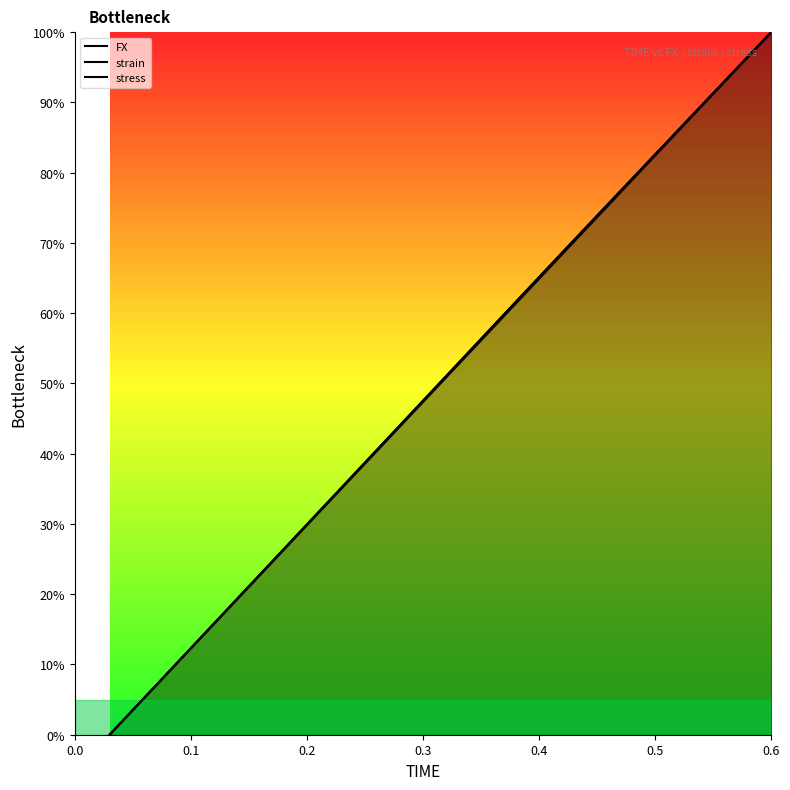

Reading right to left, transcribe all the data shown in this chart.

FX: 100.0	94.8	89.6	84.4	79.1	73.9	68.7	63.4	58.1	52.8	47.5	42.3	37.0	31.7	26.4	21.1	15.8	10.6	5.3	0.0
strain: 100.0	94.7	89.5	84.2	78.9	73.7	68.4	63.2	57.9	52.6	47.4	42.1	36.8	31.6	26.3	21.1	15.8	10.5	5.3	0.0
stress: 100.0	94.8	89.6	84.4	79.1	73.9	68.7	63.4	58.1	52.8	47.5	42.3	37.0	31.7	26.4	21.1	15.8	10.6	5.3	0.0